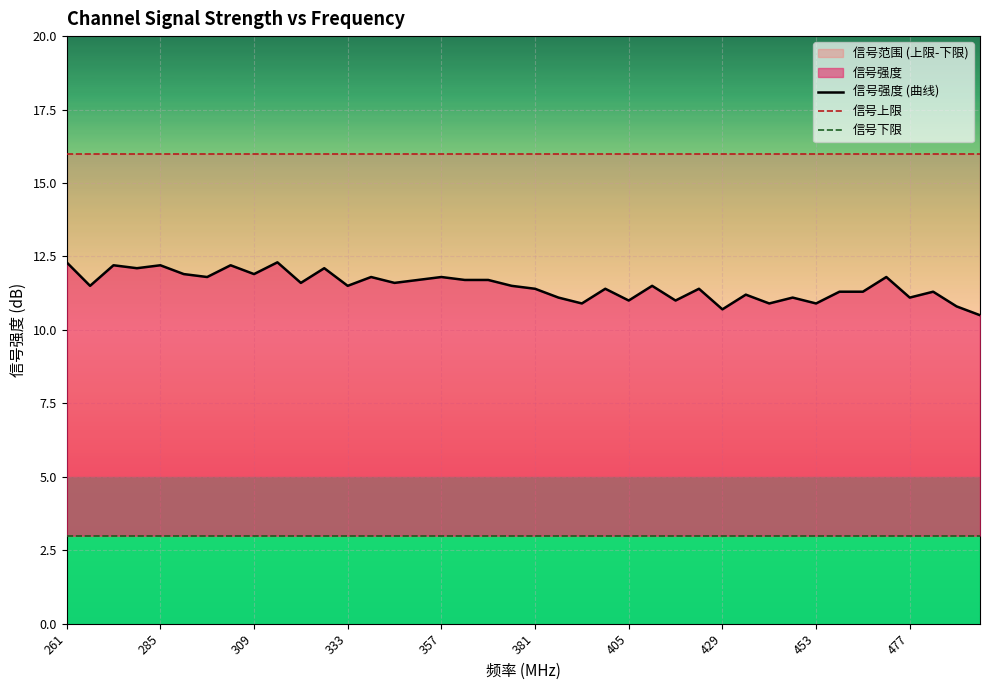

List the series in order of their overall mean, highest first.

信号上限, 信号强度 (曲线), 信号下限